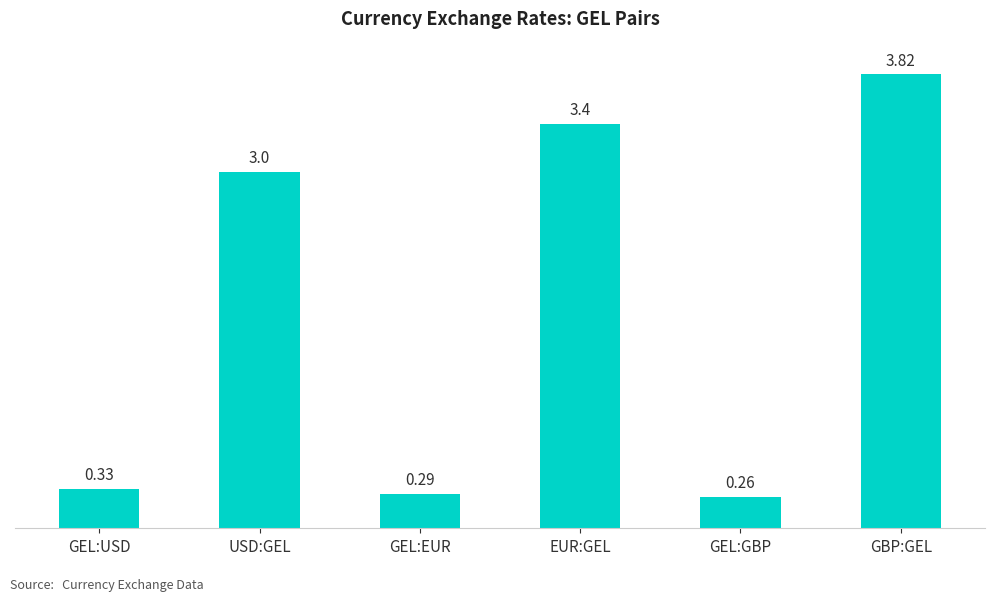

Where is the data nearest to the value 2?

USD:GEL